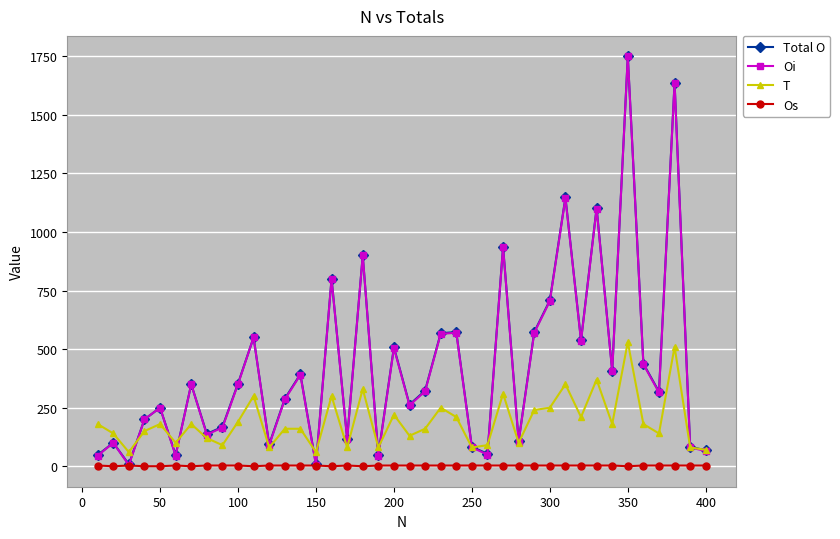

At how many categories does at least one series exceed 622?

8